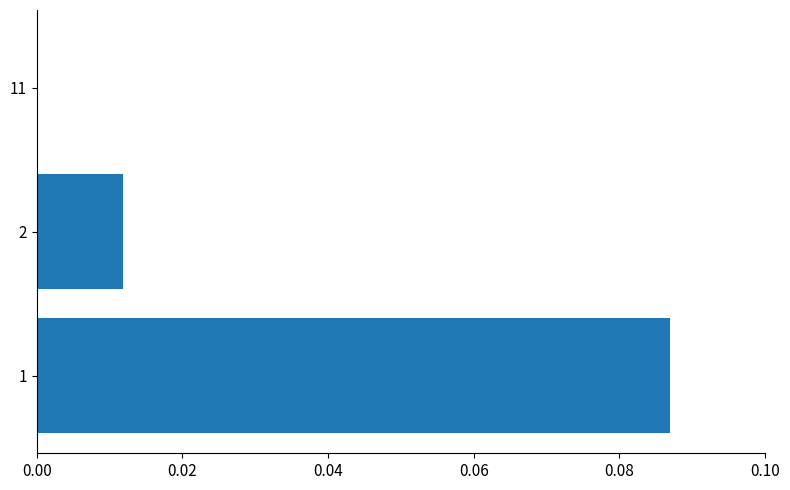

True or false: the data shows 0.0 at 11.

True